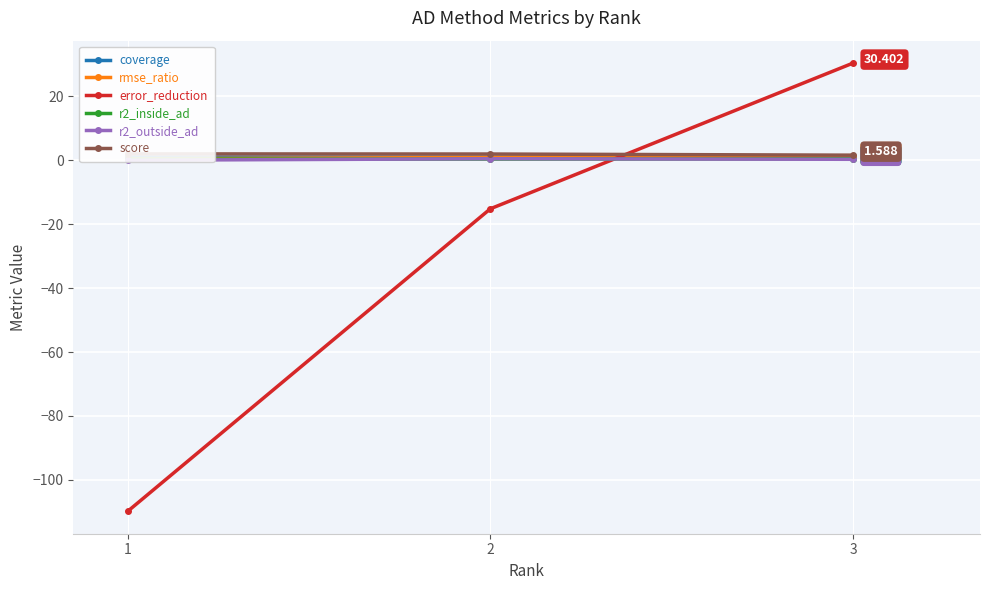

The r2_outside_ad series shows 0.5 at 2. True or false?

True